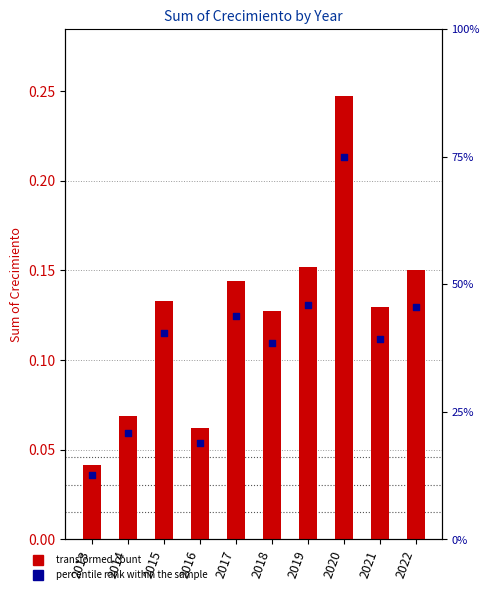

Which series reaches the maximum Y coordinate?

percentile rank within the sample